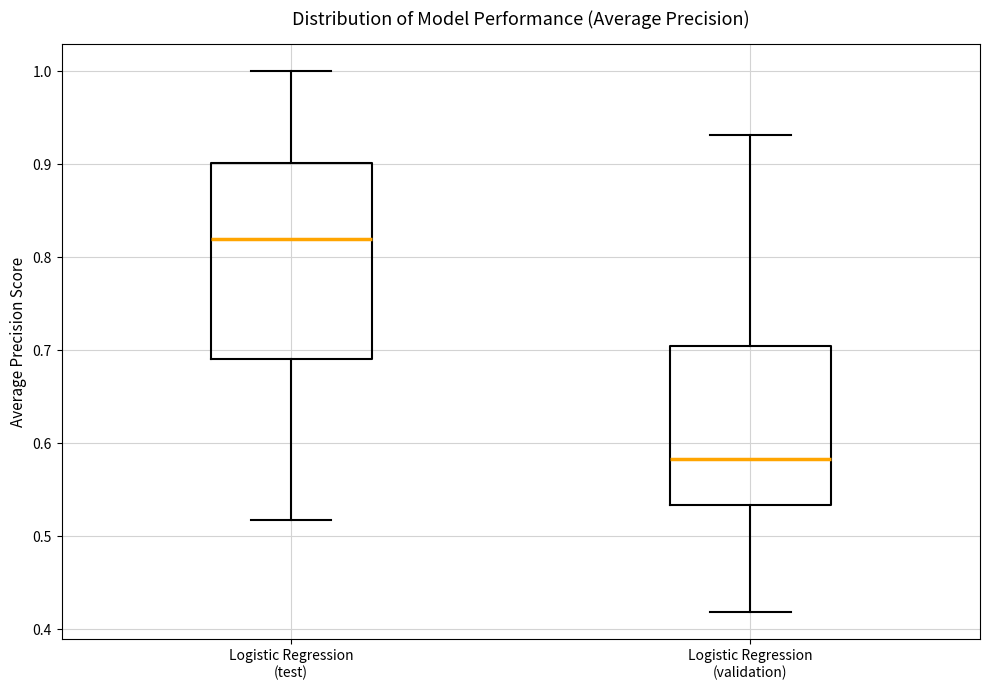

Where does the lower whisker of the box for Logistic Regression (validation) end on the y-axis? The values are not printed on the chart, so give them approximately, as read against the axis.

0.42